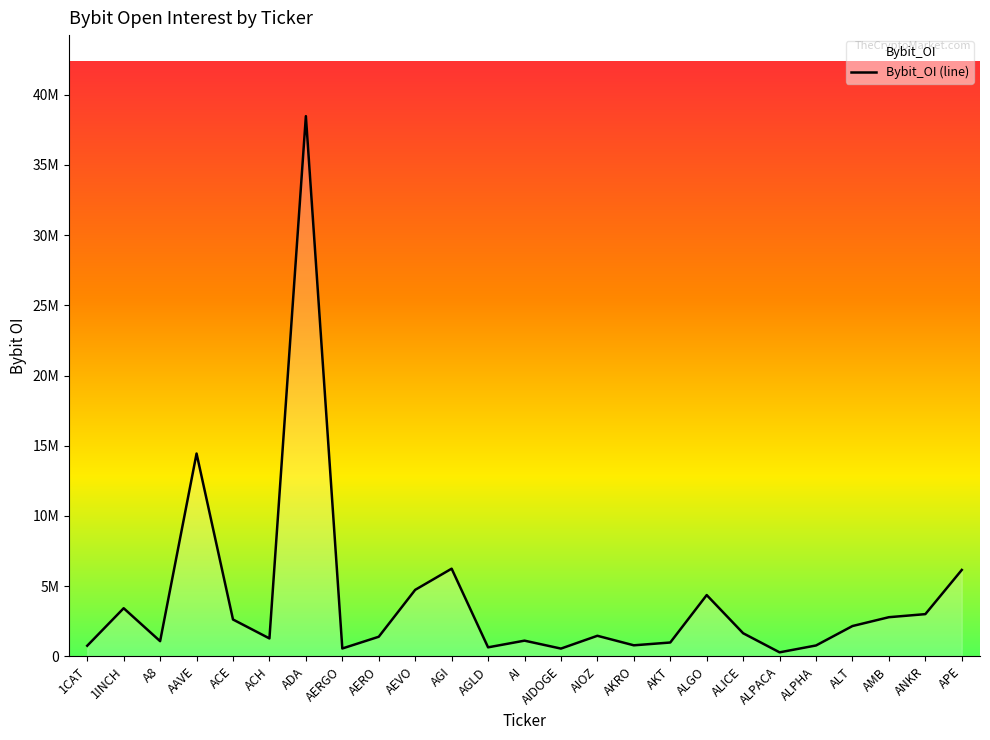

The value at 1CAT is 308451. True or false?

False